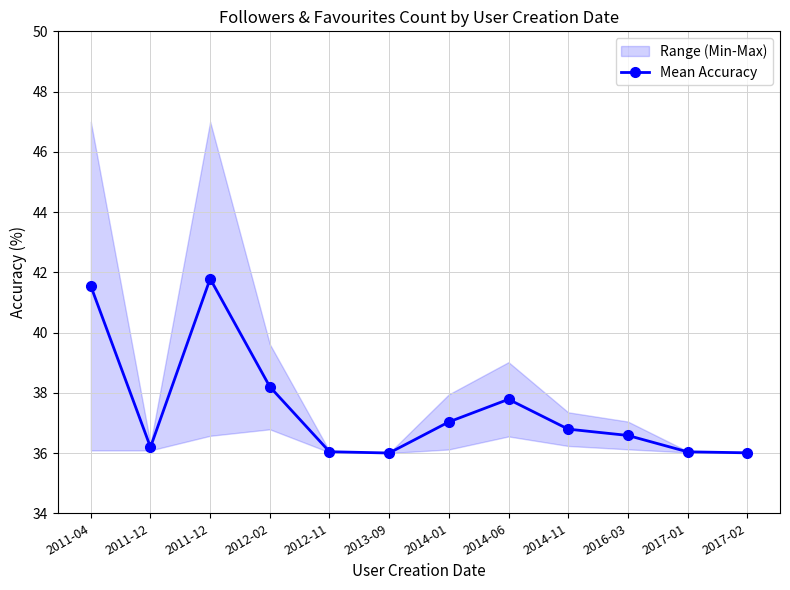

At which category does the data reach its first local valley?

2011-12